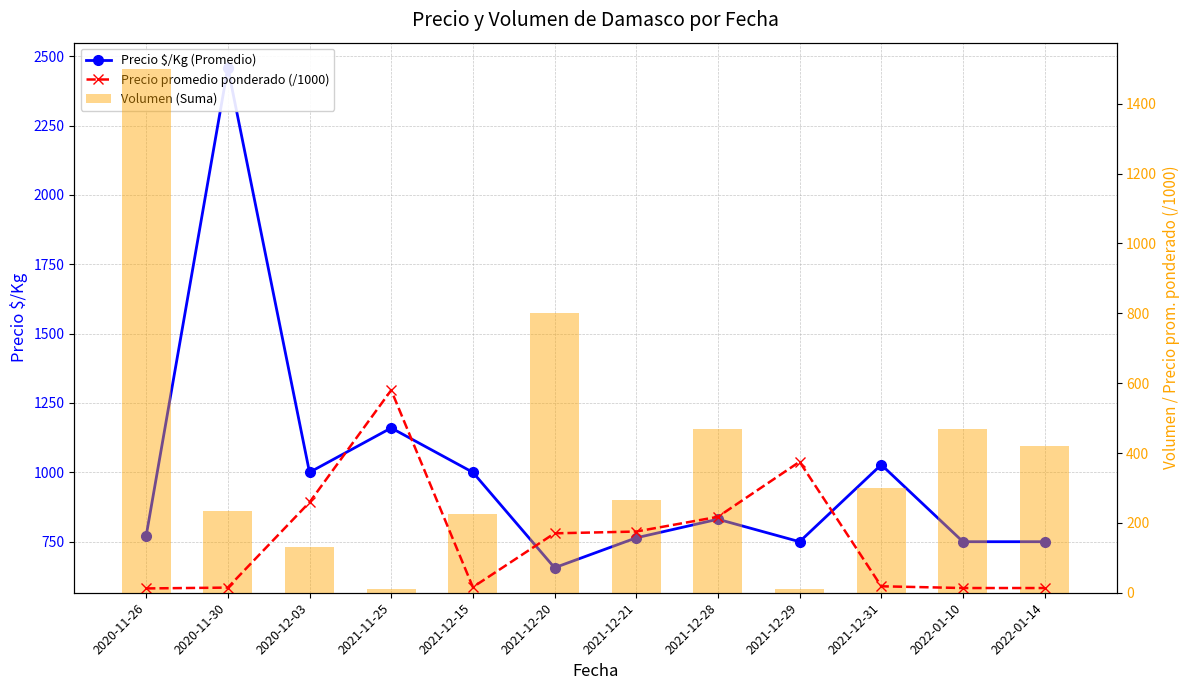

How many groups of bars are there?

12